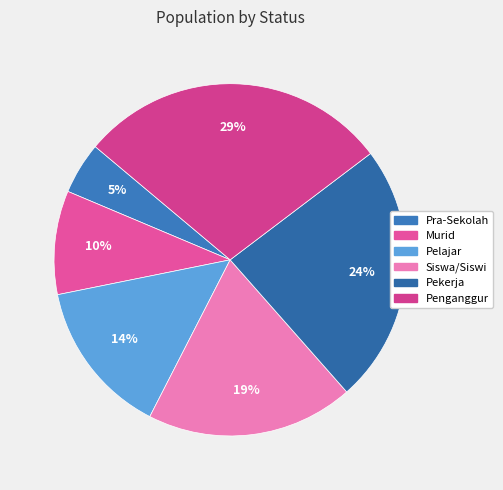

Which category has the biggest portion of the pie?

Penganggur